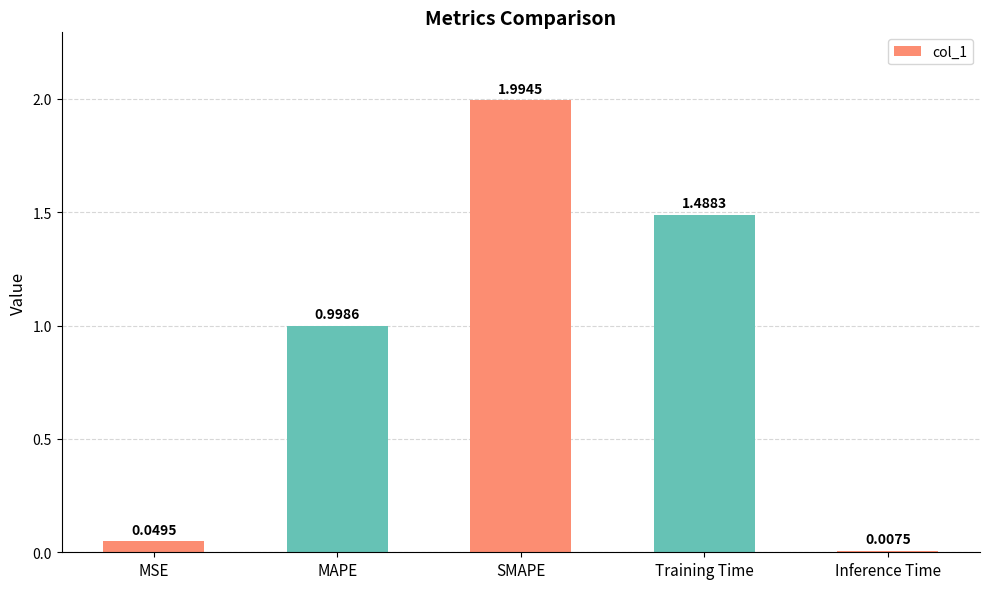

The chart shows a value of 1.0 at MAPE. True or false?

True